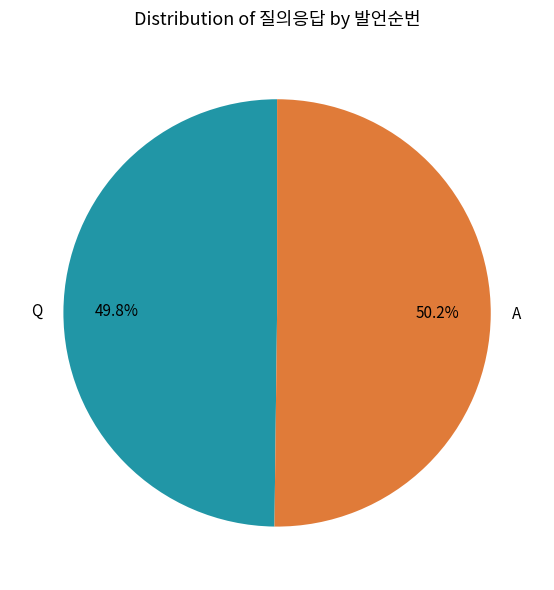

What is the ratio of the value at A to the value at Q?

1.0